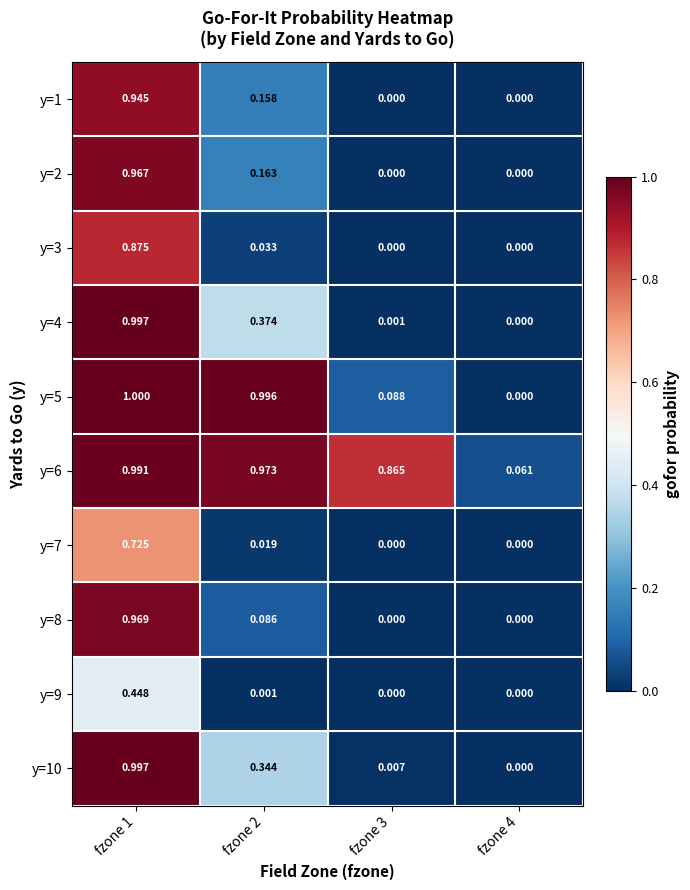

Count the number of categories in the chart.

4